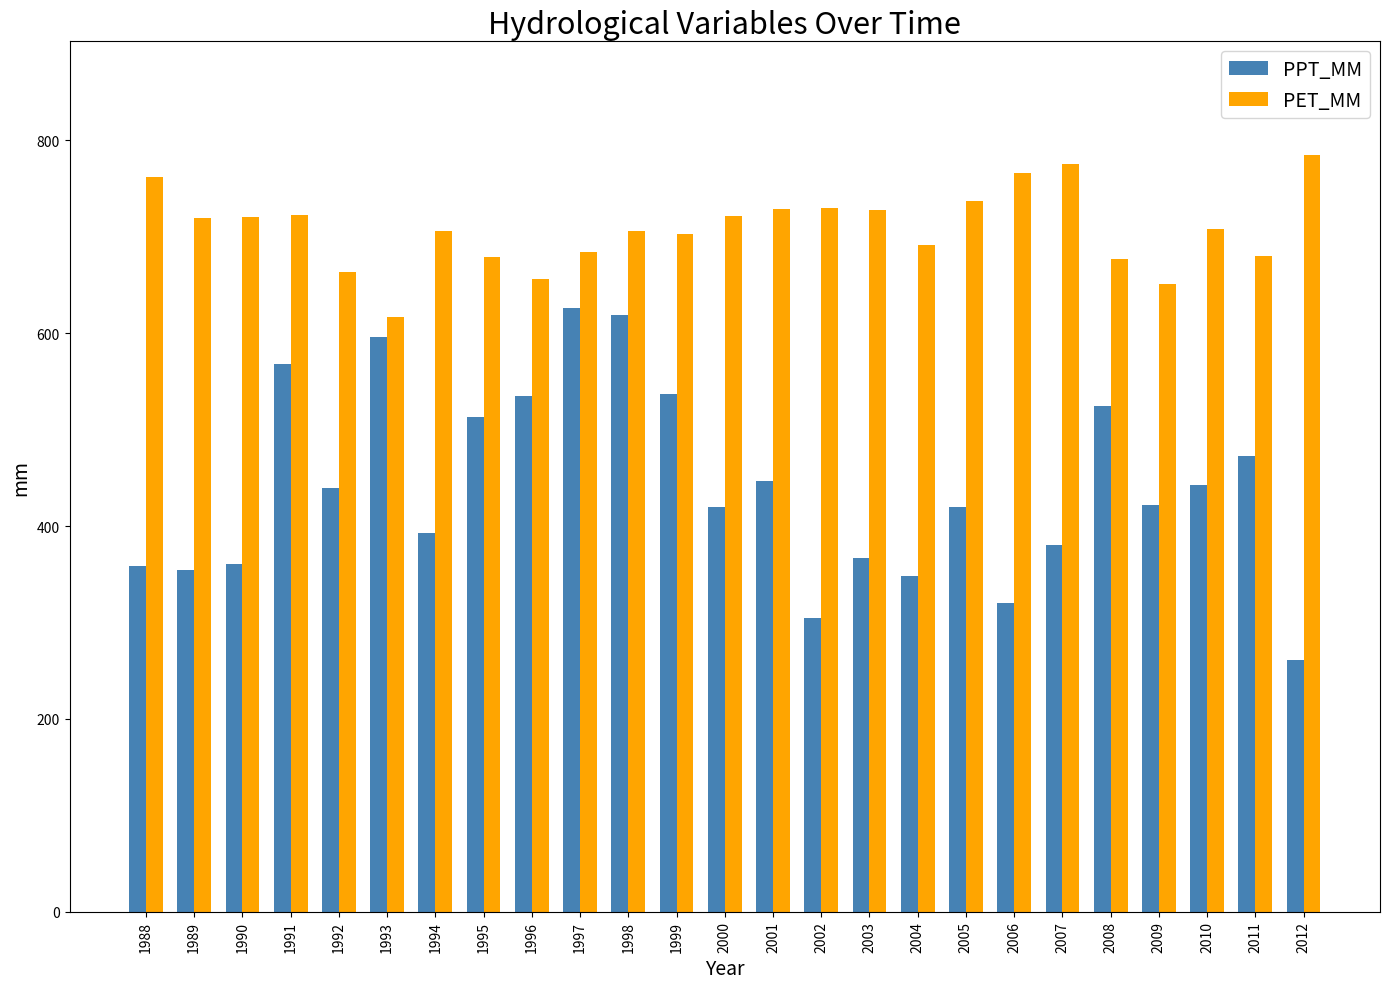

Between 1994 and 1998, which series saw the biggest shift?

PPT_MM